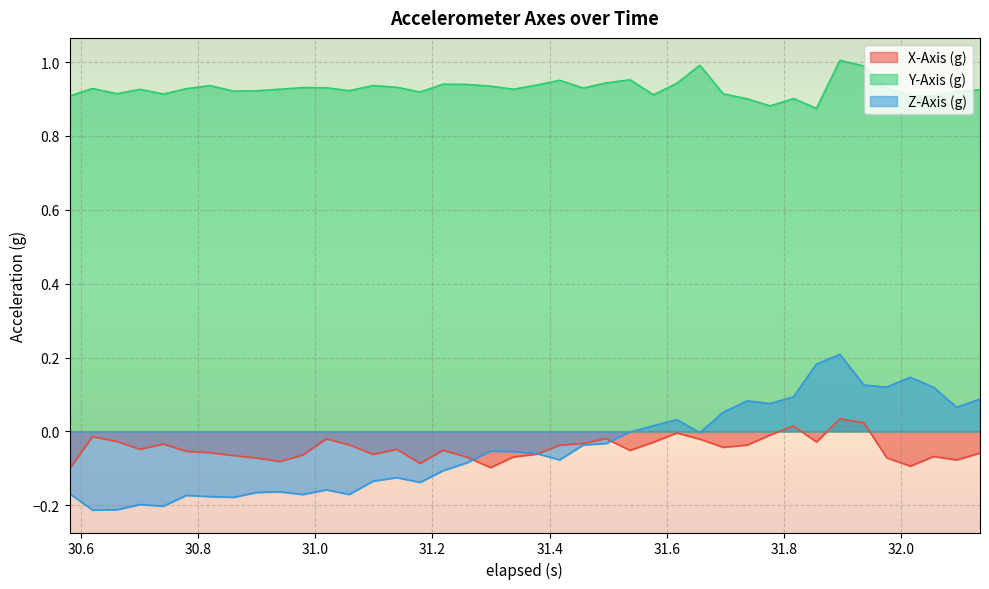

How many values in the X-Axis (g) series are below 0?

37